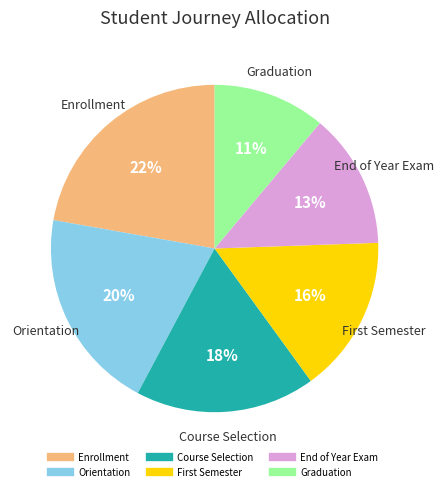

Rank the categories by value from highest to lowest.

Enrollment, Orientation, Course Selection, First Semester, End of Year Exam, Graduation